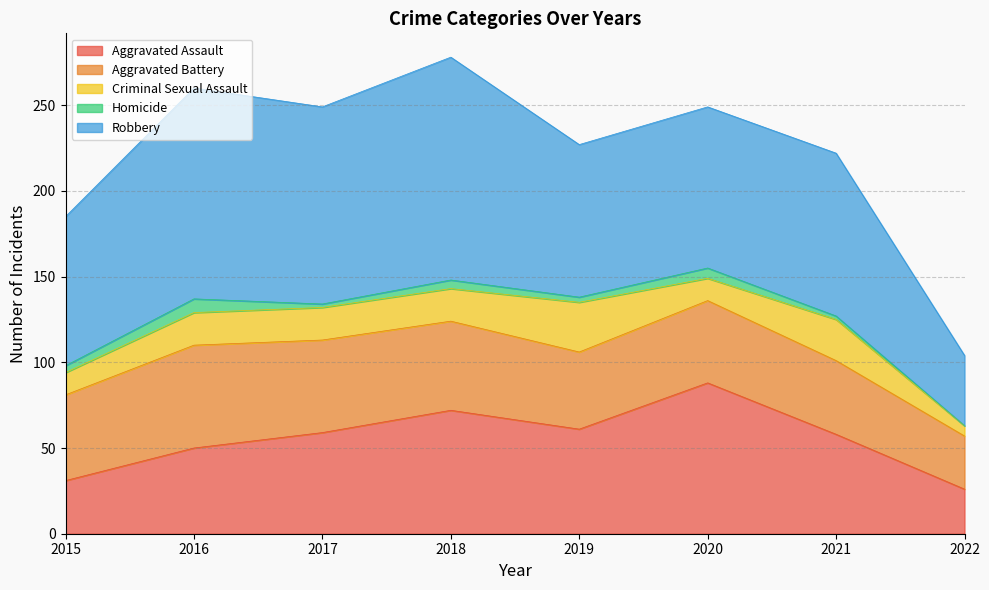

Which series has the largest range (max minus min)?

Robbery